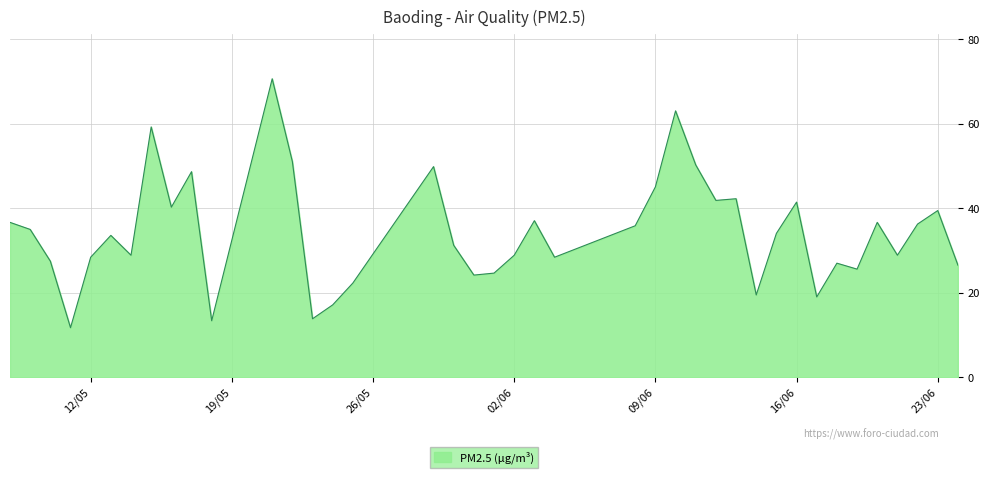

What is the smallest value displayed?

11.8